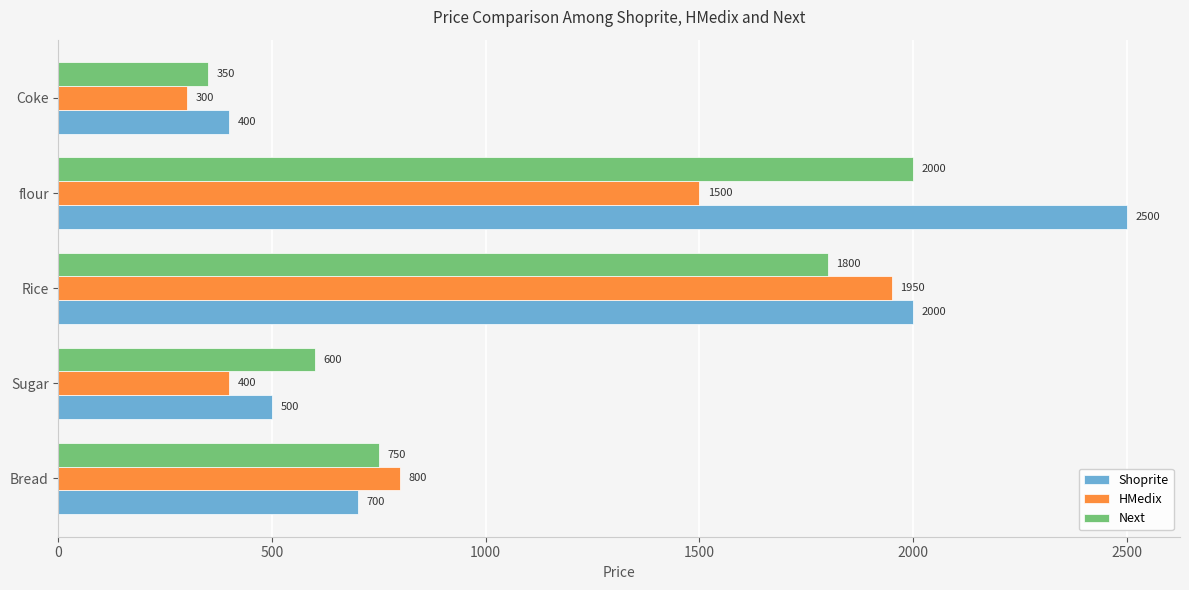

Which series has the widest spread of values?

Shoprite